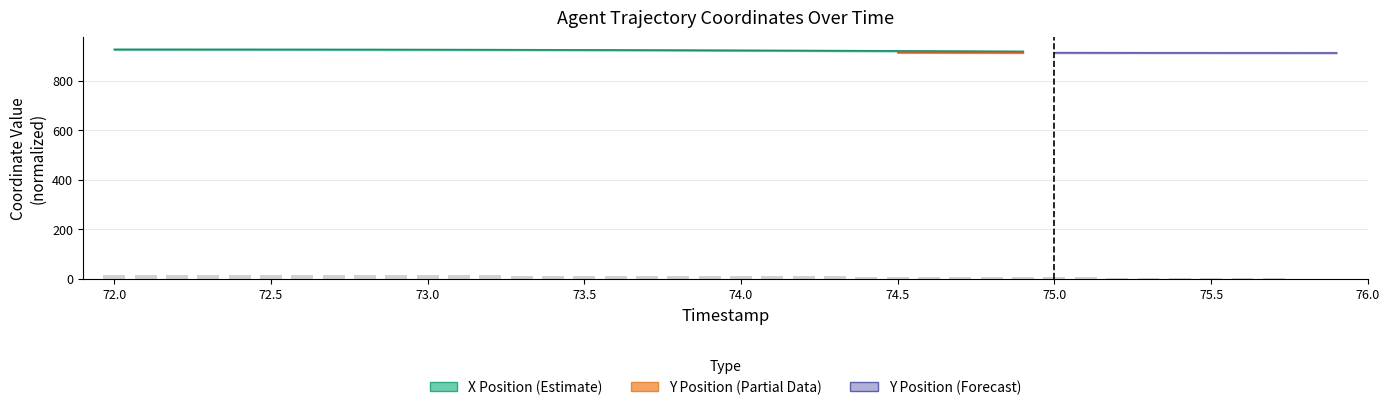

What is the minimum value shown in the chart?

0.5